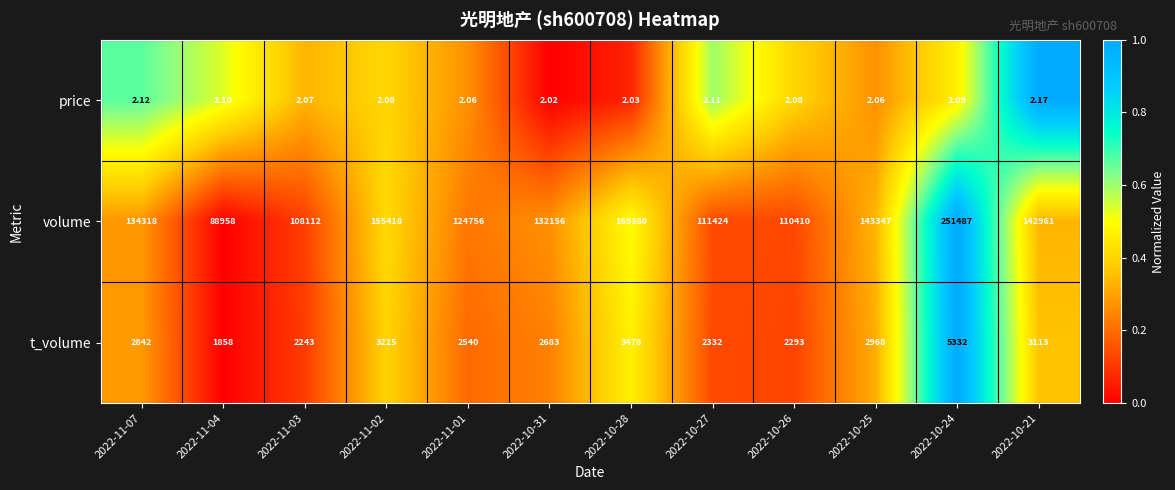

Rank the series by their maximum value, from lowest to highest.

price, t_volume, volume